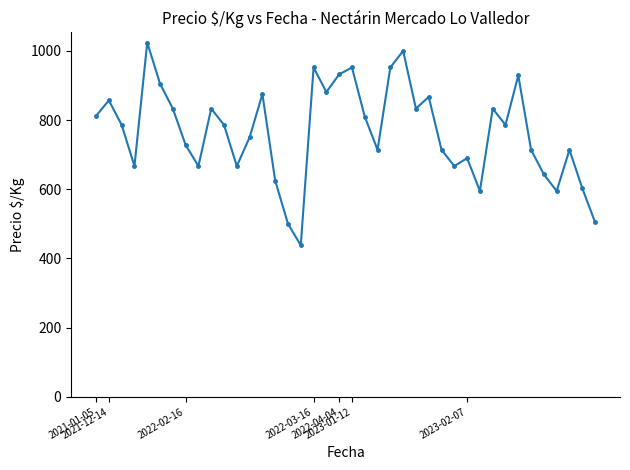

What is the difference between the maximum and minimum values?

586